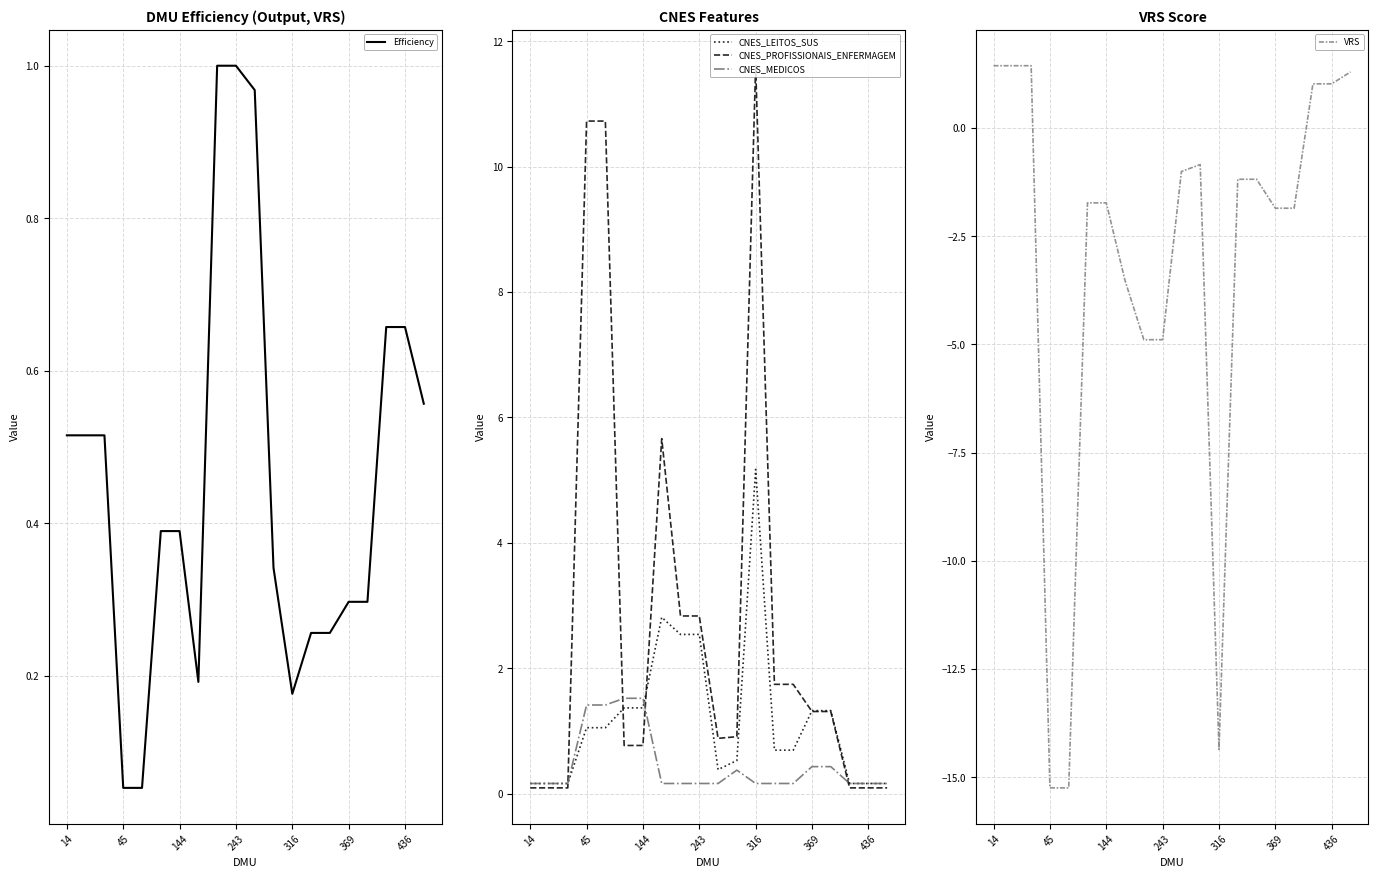

What is the sum of the VRS values at 45 and 369?

-17.1